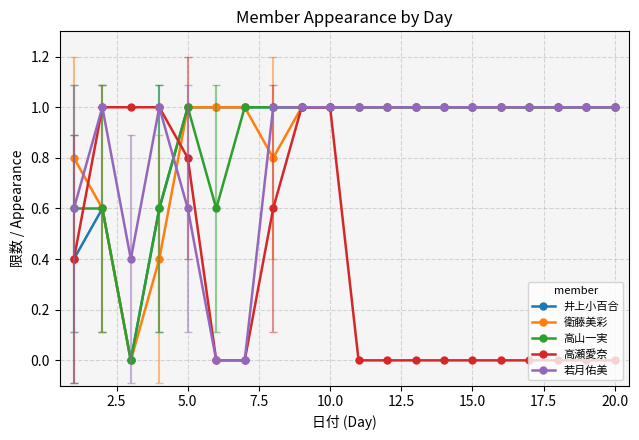

True or false: 若月佑美 has more than 0 interior local peaks.

True